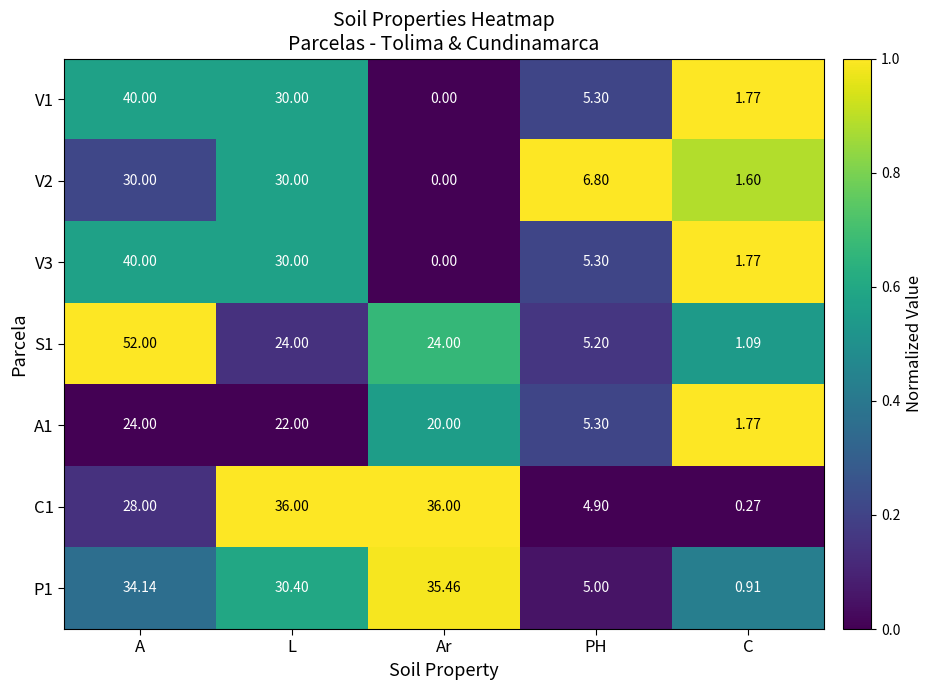

Which category has the lowest value in the V3 series?

Ar